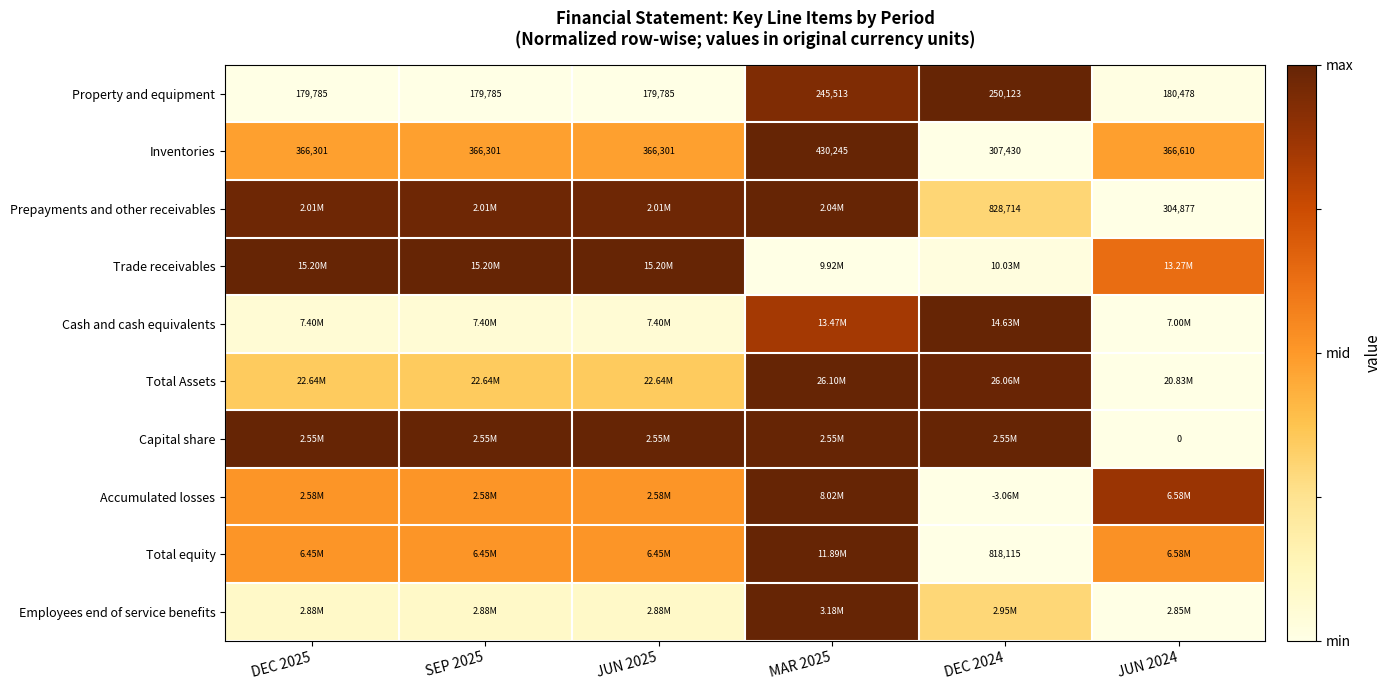

Between DEC 2025 and JUN 2025, which is larger?

DEC 2025